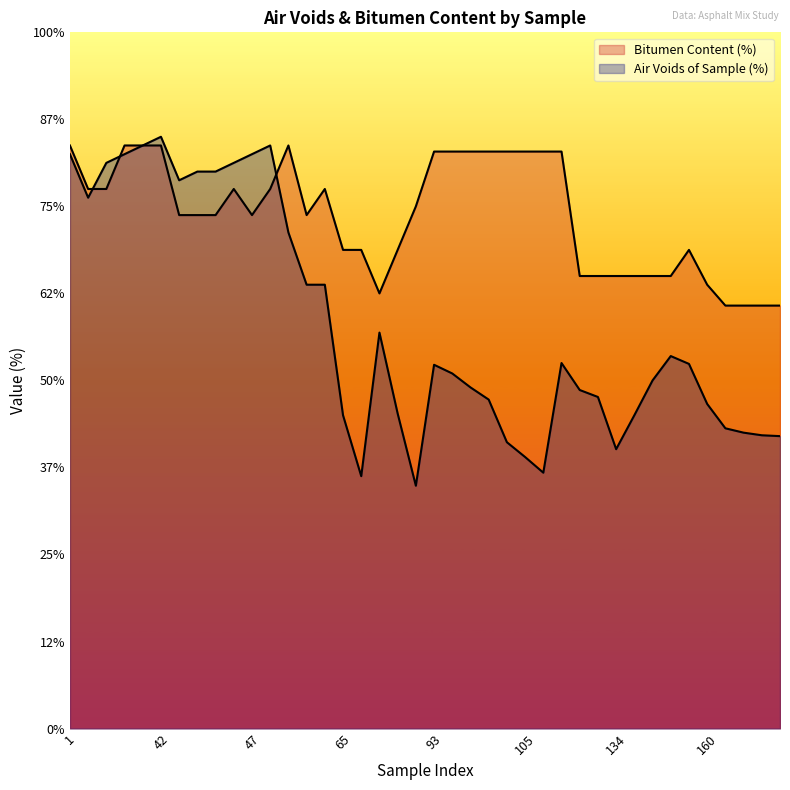

The Bitumen Content (%) series shows 3.0 at 43. True or false?

False